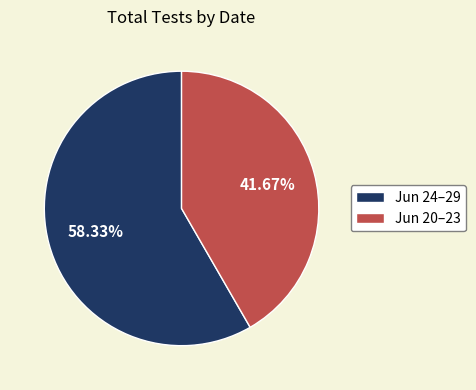

What is the smallest slice in the pie chart?

Jun 20–23